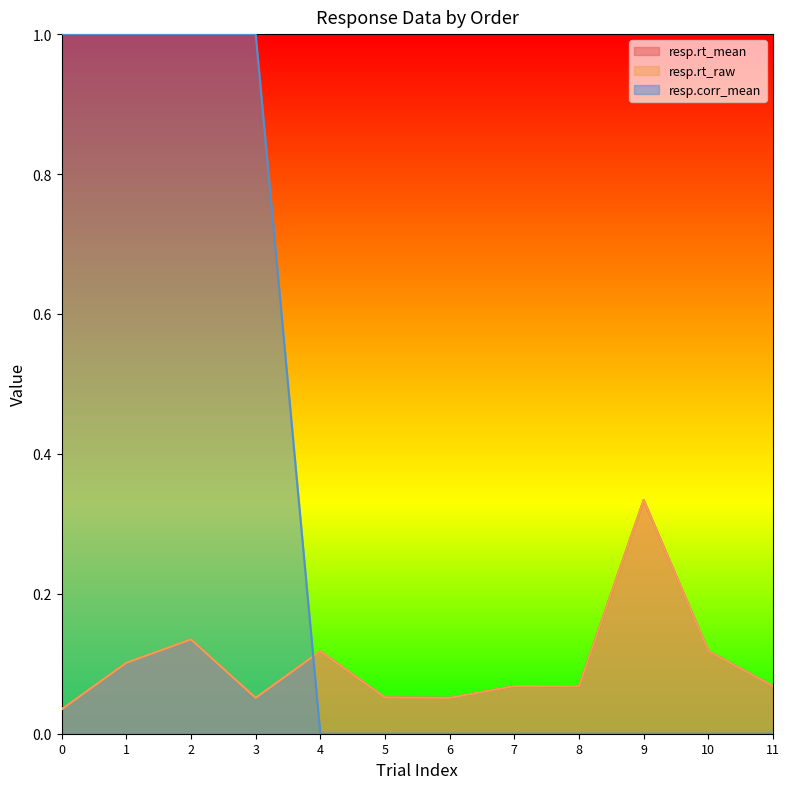

How many lines are shown in the chart?

3